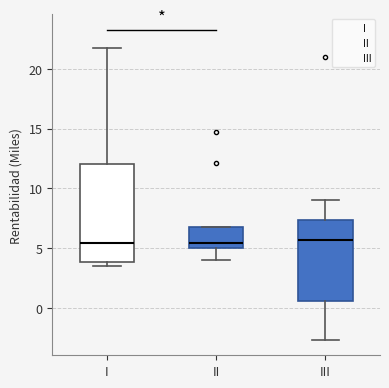

Which box is the tallest, from its lower edge to its upper edge?

I